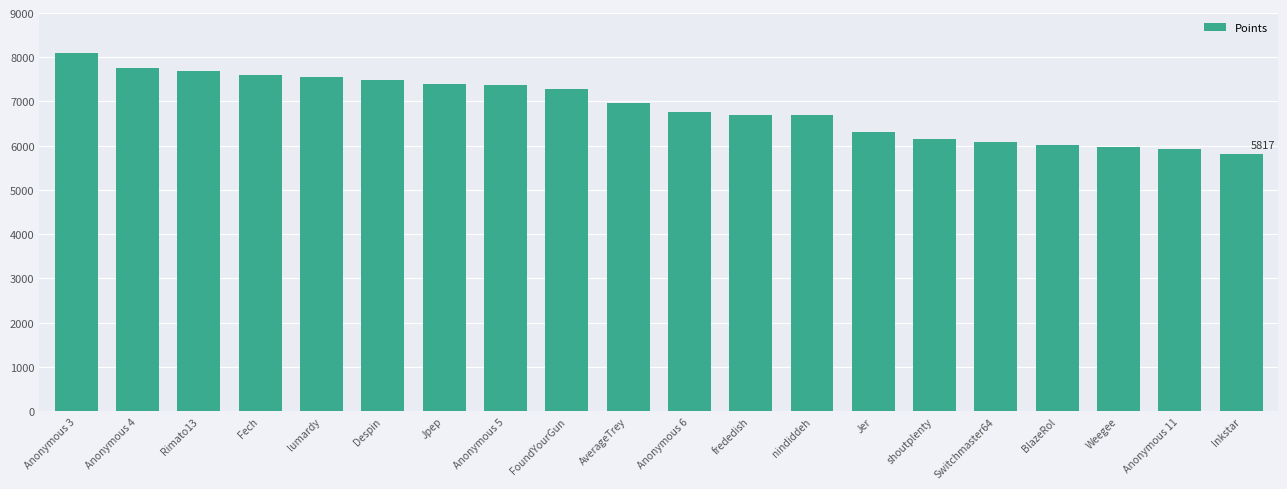

What is the smallest value displayed?

5817